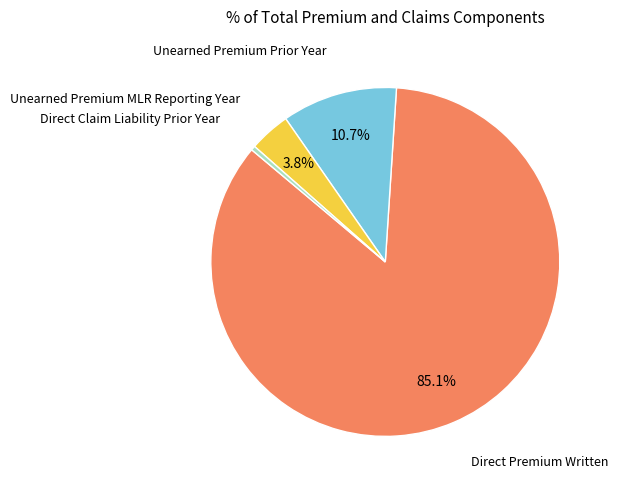

Does any single category account for the majority?

Yes